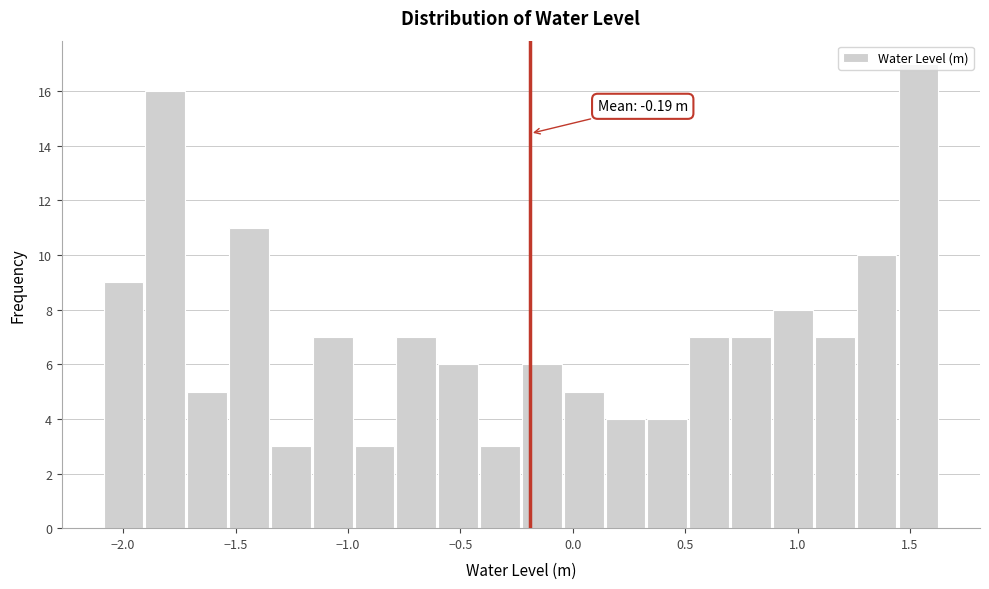

Around what value on the x-axis is the tallest bar? Give the approximate position of its centre, as read against the axis.

1.55